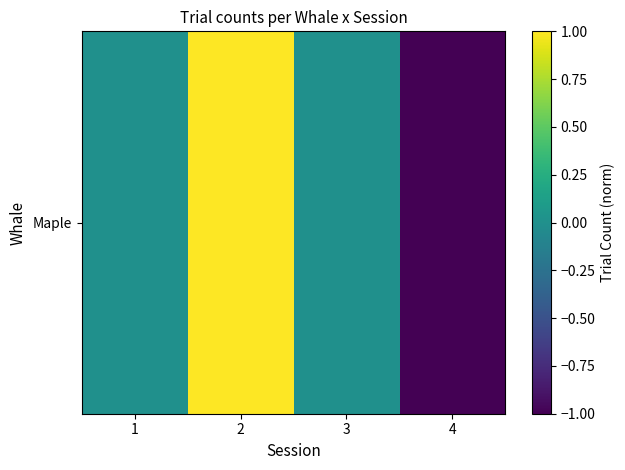

How many values are between 0 and 1?

3